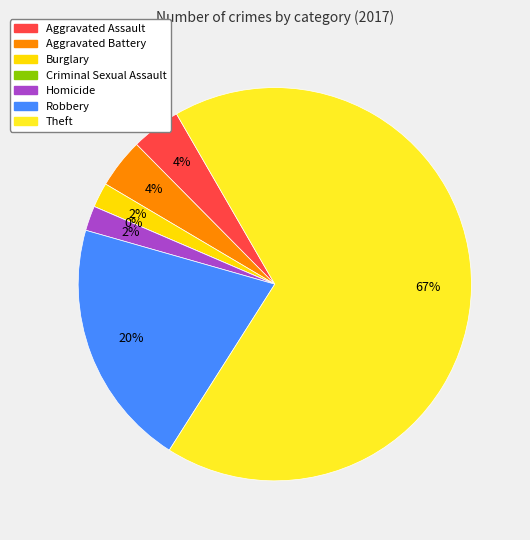

Approximately how many times larger is the value at Aggravated Assault compared to Aggravated Battery?

1.0